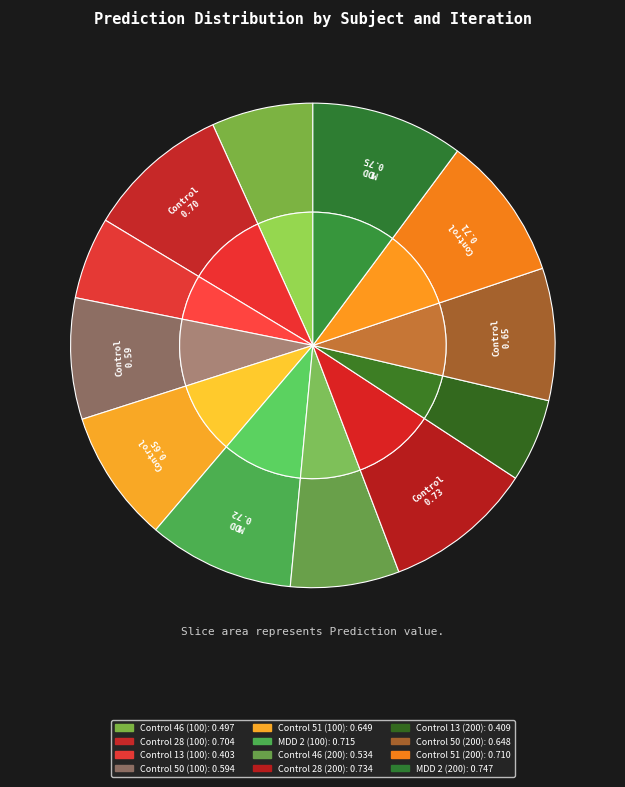

To the nearest percent, what portion does Control 50 (100) represent?

8%